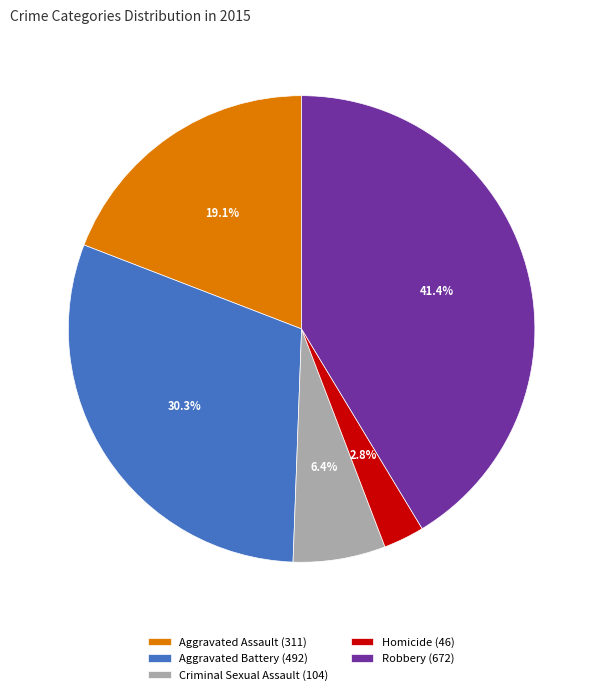

Which slice is the largest?

Robbery